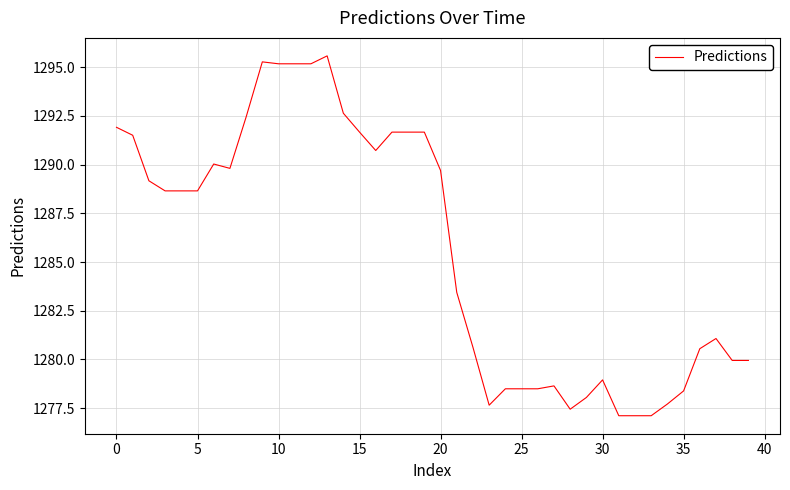

True or false: there are more than 0 points higher than both neighbors.

True